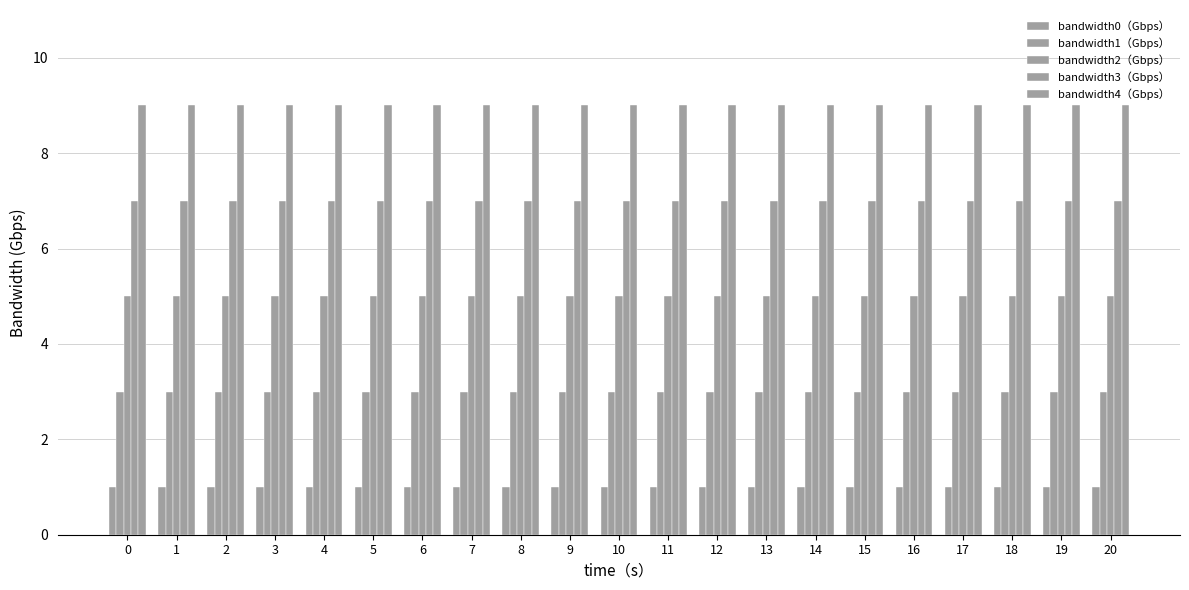

Count the number of data series in this chart.

5